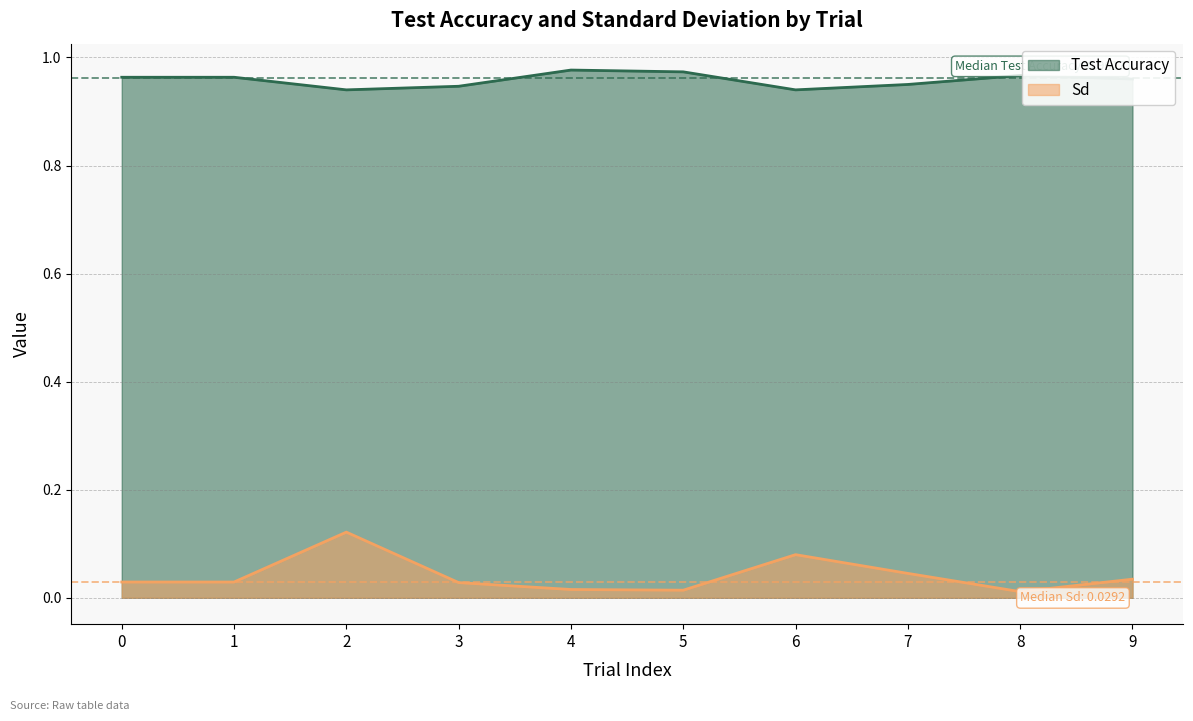

At which label is Test Accuracy closest to 0?

2